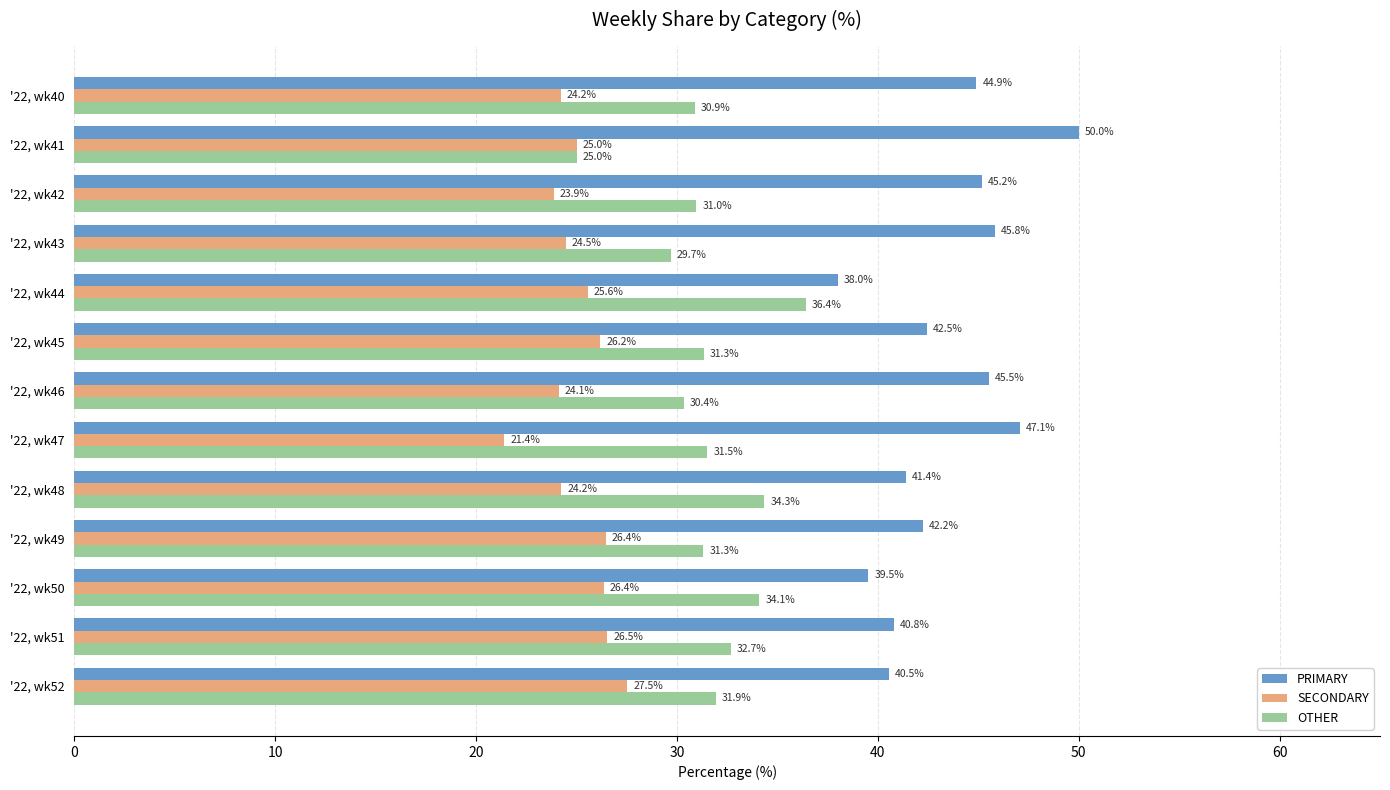

The value of OTHER at '22, wk50 is 53.0. True or false?

False